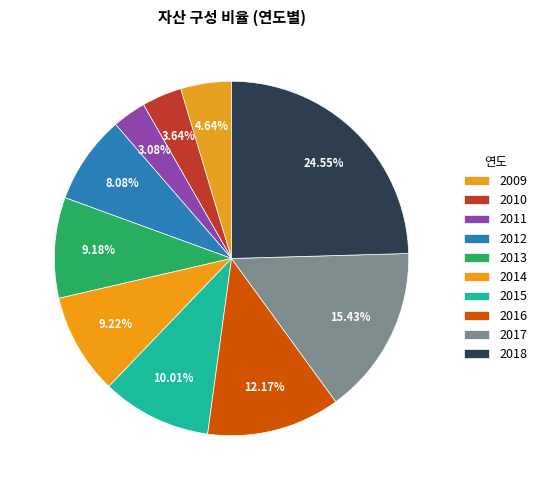

Does 2010 account for over 50% of the chart?

No